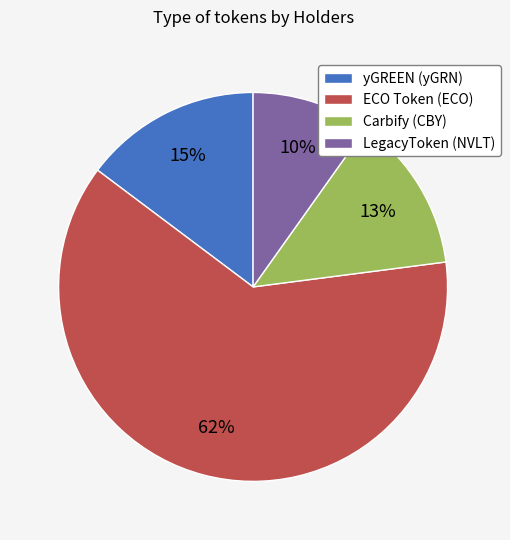

To the nearest percent, what is the average slice percentage?

25%